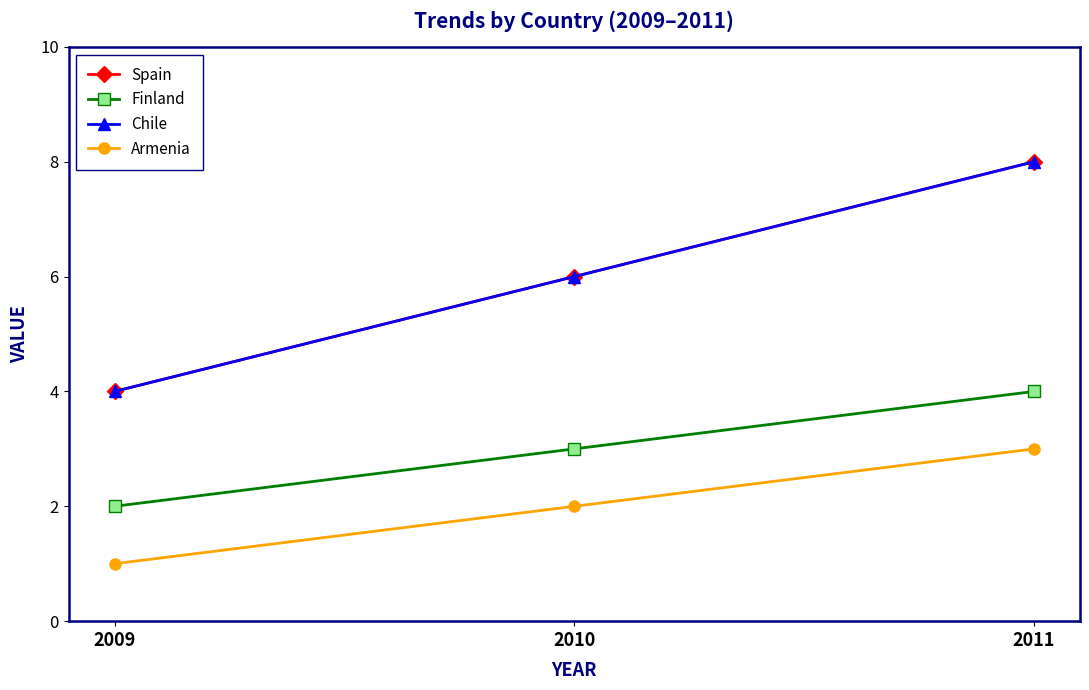

The Finland series shows 1 at 2011. True or false?

False